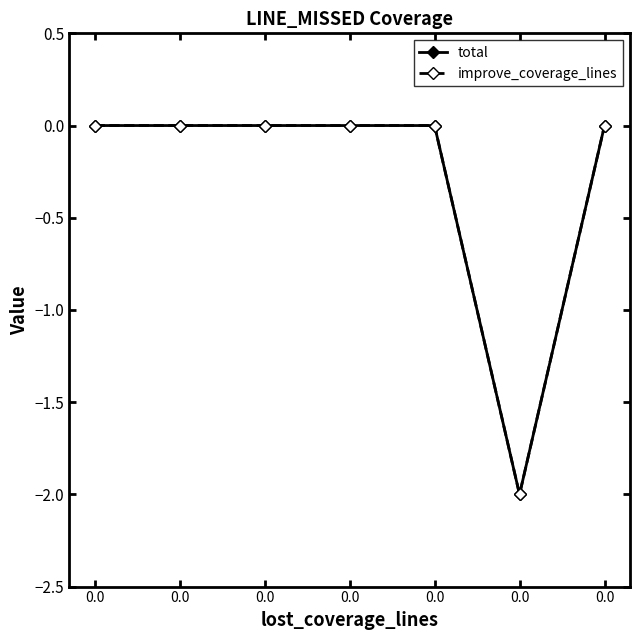

True or false: improve_coverage_lines and total intersect in this chart.

False